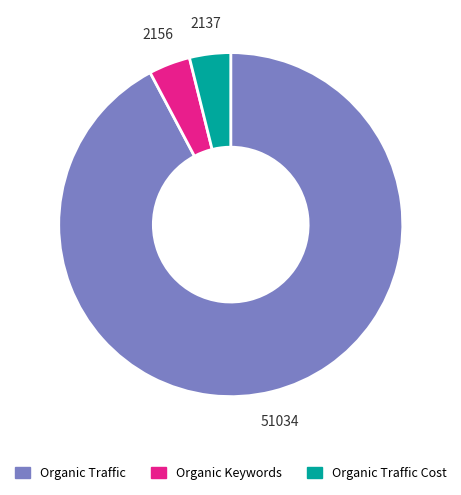

Which has a higher value, Organic Keywords or Organic Traffic?

Organic Traffic